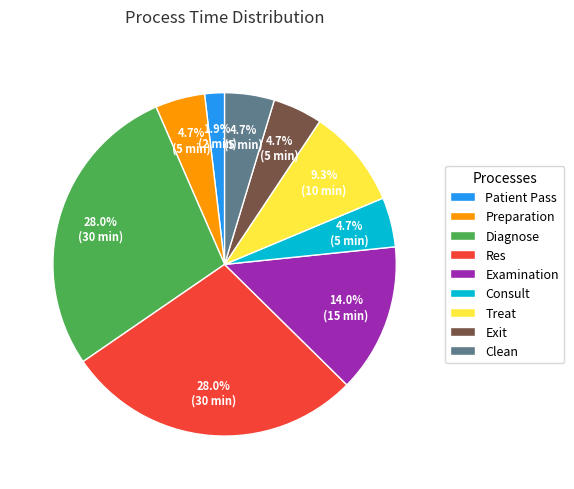

Approximately how many times larger is the value at Exit compared to Clean?

1.0